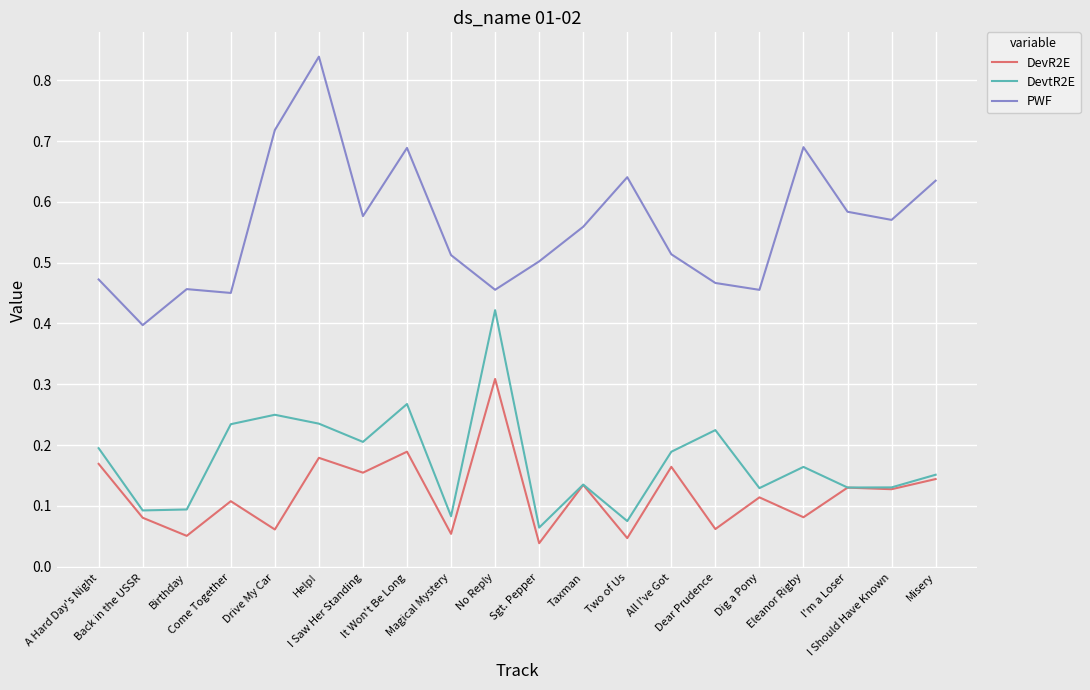

Is the value of DevtR2E at Two of Us greater than the value of DevR2E at All I've Got?

No